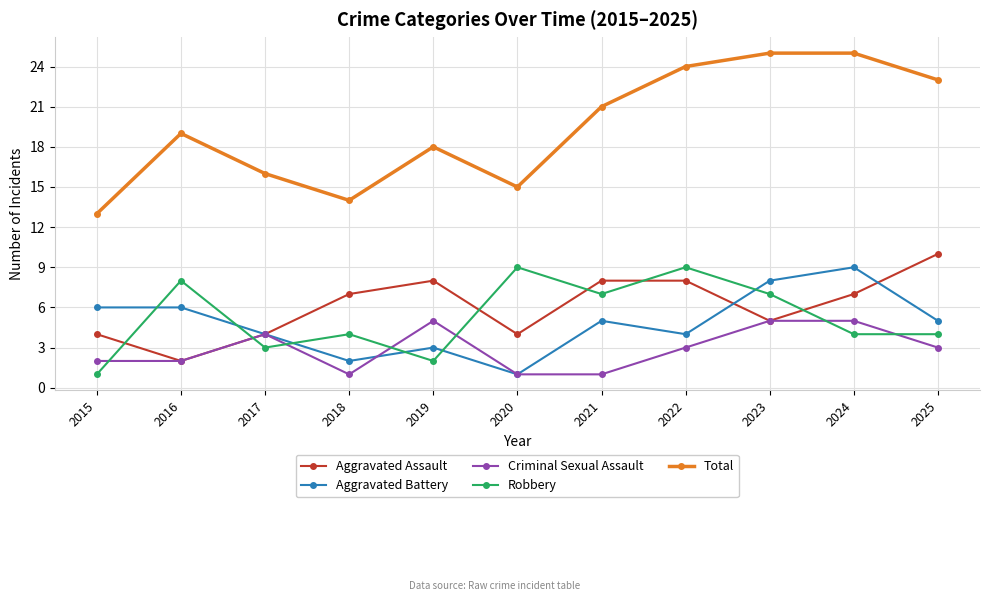

Reading left to right, transcribe all the data shown in this chart.

Aggravated Assault: 2015=4	2016=2	2017=4	2018=7	2019=8	2020=4	2021=8	2022=8	2023=5	2024=7	2025=10
Aggravated Battery: 2015=6	2016=6	2017=4	2018=2	2019=3	2020=1	2021=5	2022=4	2023=8	2024=9	2025=5
Criminal Sexual Assault: 2015=2	2016=2	2017=4	2018=1	2019=5	2020=1	2021=1	2022=3	2023=5	2024=5	2025=3
Robbery: 2015=1	2016=8	2017=3	2018=4	2019=2	2020=9	2021=7	2022=9	2023=7	2024=4	2025=4
Total: 2015=13	2016=19	2017=16	2018=14	2019=18	2020=15	2021=21	2022=24	2023=25	2024=25	2025=23